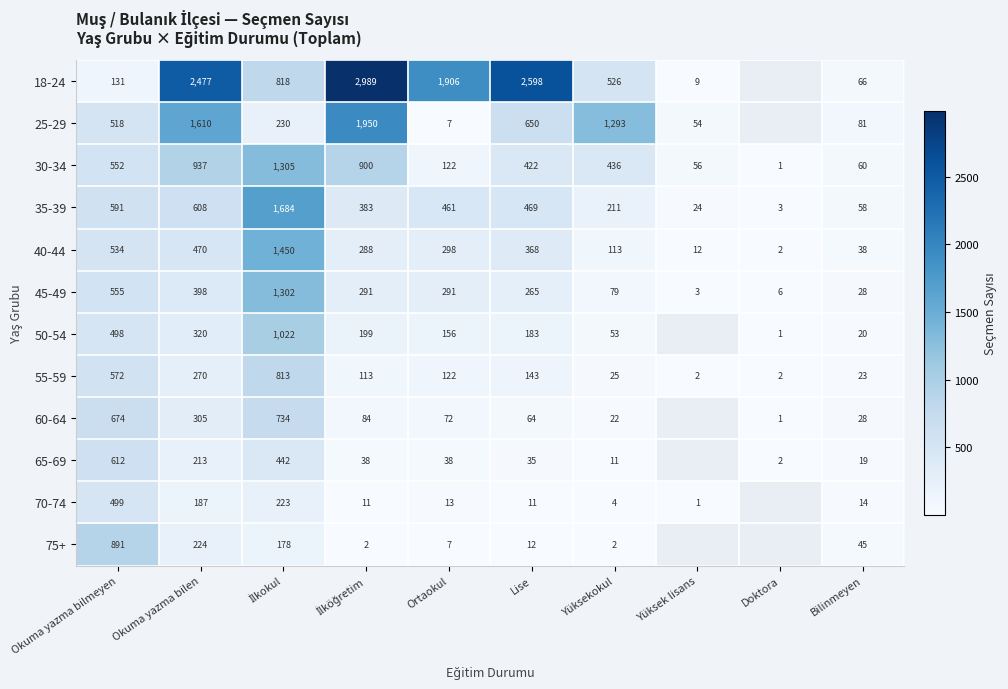

At Okuma yazma bilmeyen, list the series in order from smallest to largest.

18-24, 50-54, 70-74, 25-29, 40-44, 30-34, 45-49, 55-59, 35-39, 65-69, 60-64, 75+